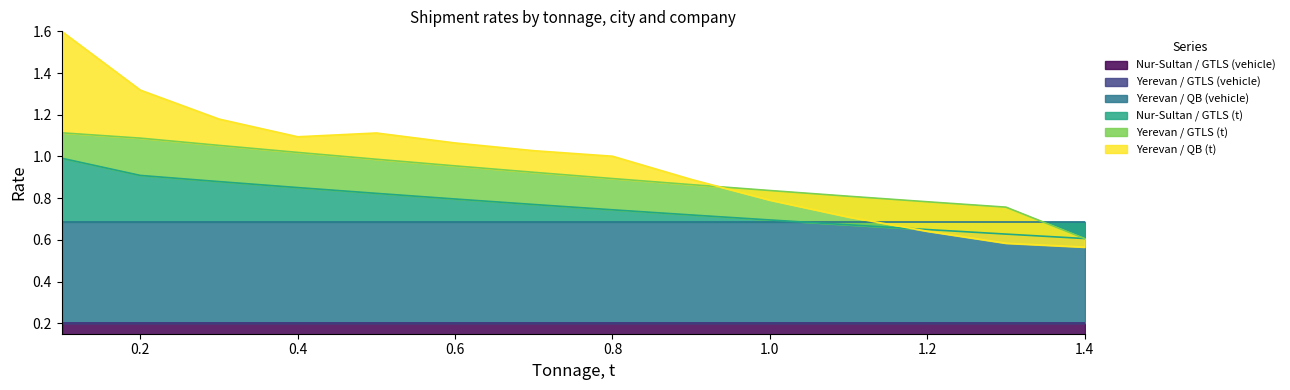

What is the maximum value for Nur-Sultan / GTLS (t)?

1.0